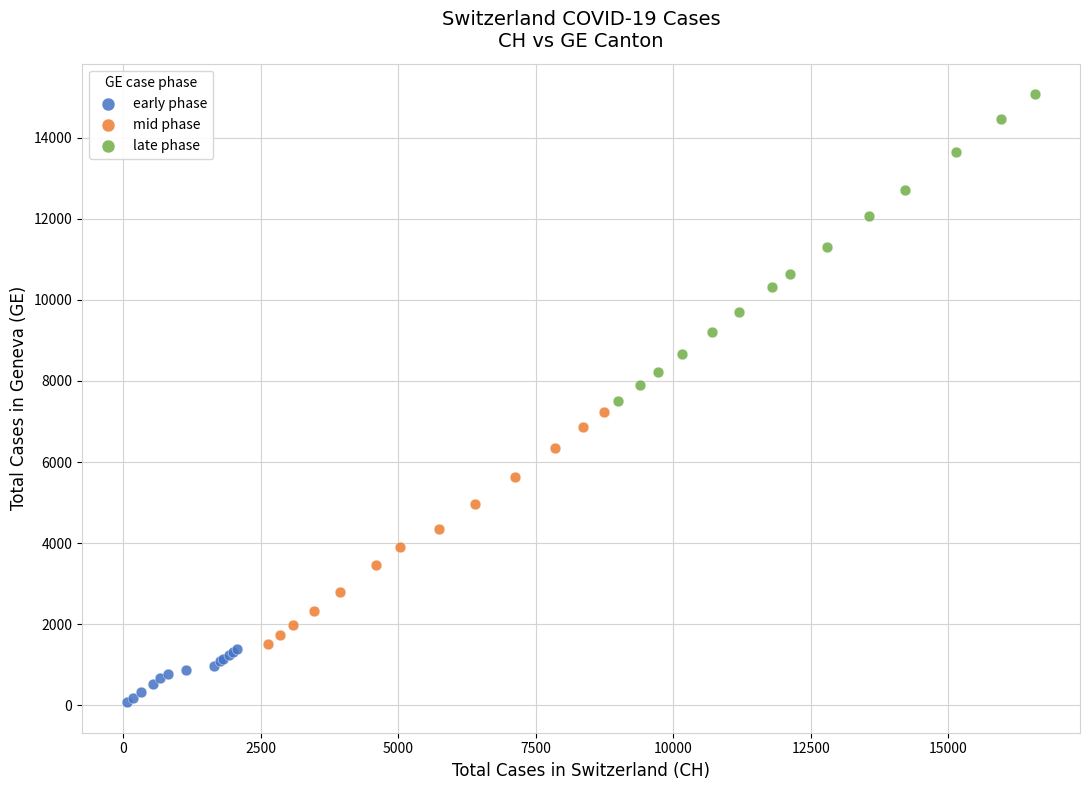

Which series has the largest Y range (max minus min)?

late phase